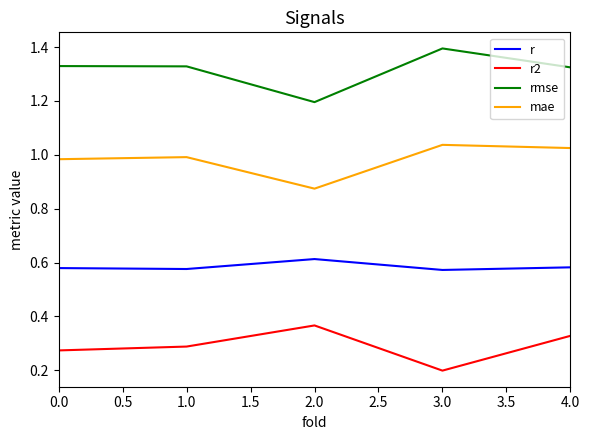

Which series has the largest range (max minus min)?

rmse